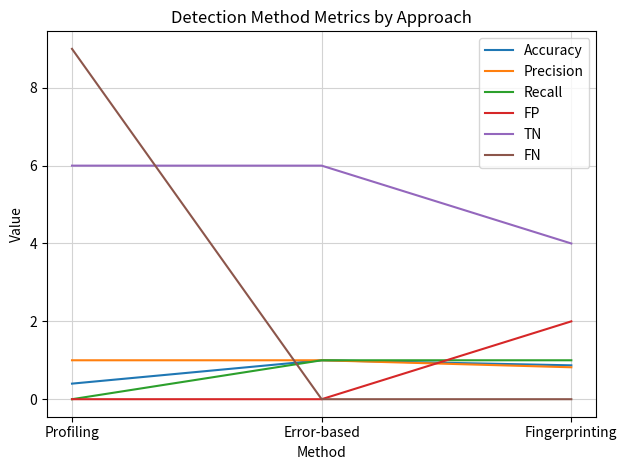

The Recall series shows 0.6 at Fingerprinting. True or false?

False